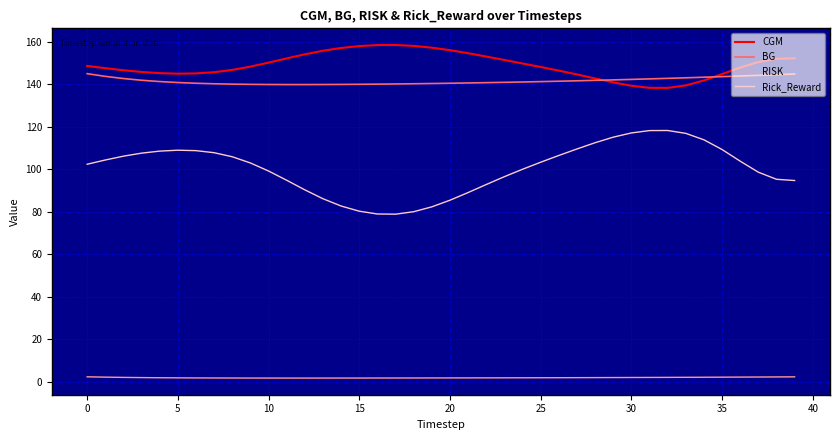

Rank the series by their maximum value, from highest to lowest.

CGM, BG, Rick_Reward, RISK